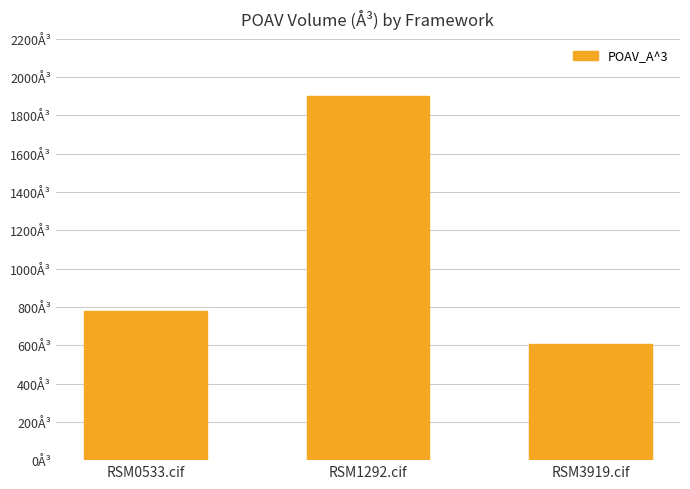

At which label does the data first exceed 780?

RSM0533.cif